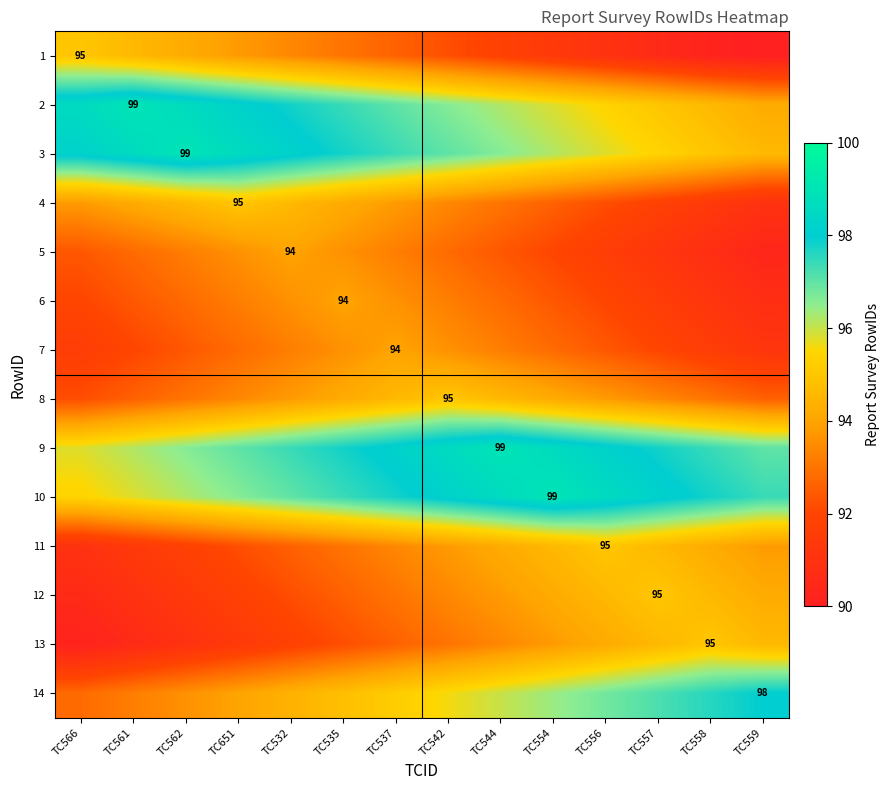

True or false: 10 has a value of 28.9 at TC554.

False